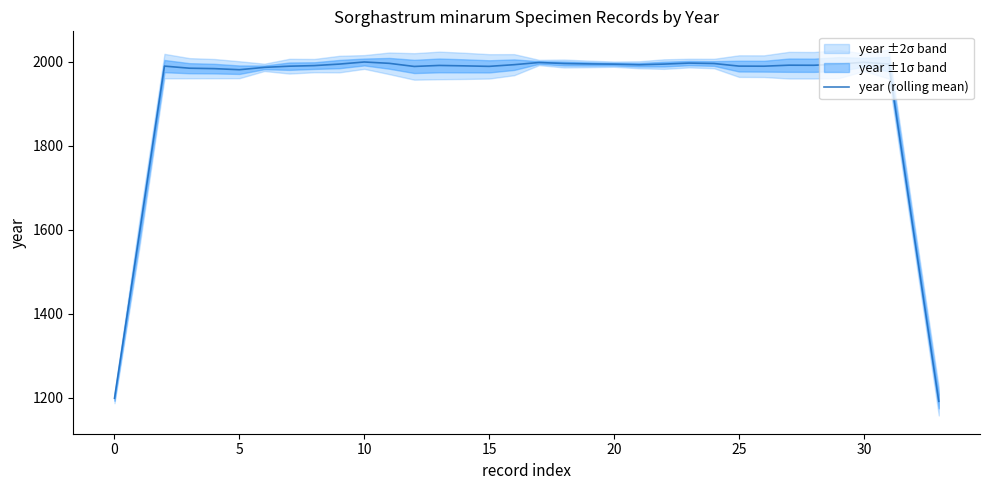

What is the difference between the maximum and minimum values?

807.6